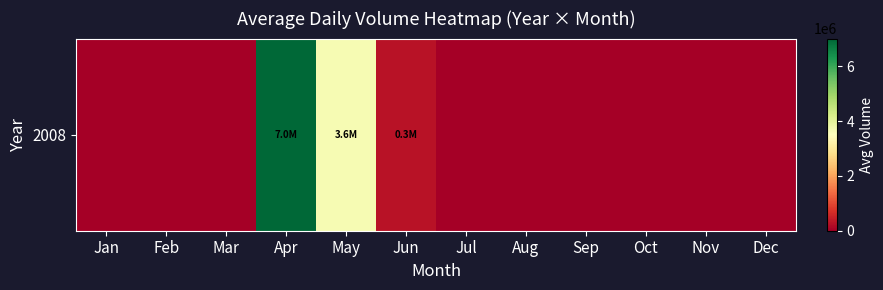

How many categories are shown in the chart?

12